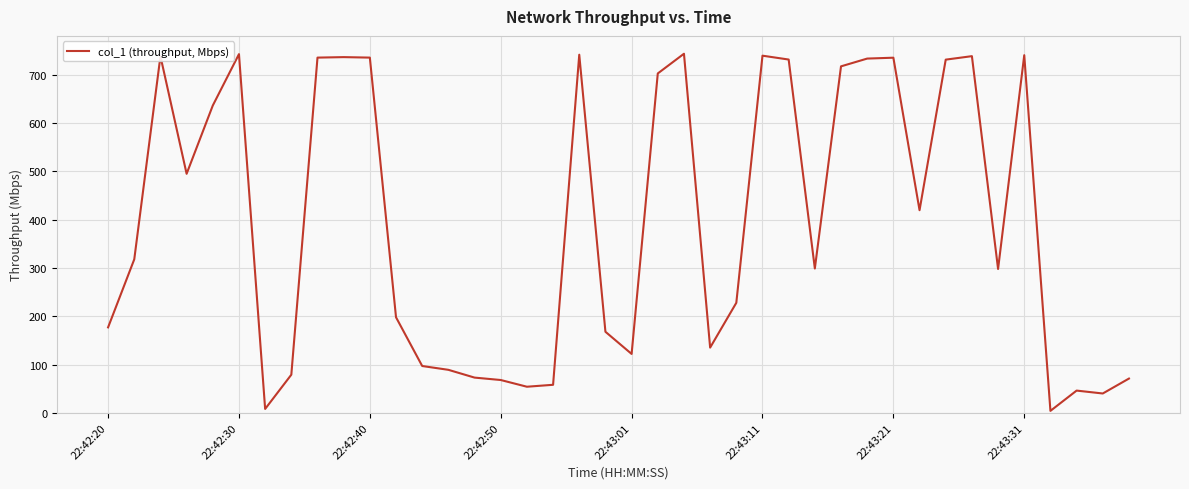

What is the maximum value shown in the chart?

743.5